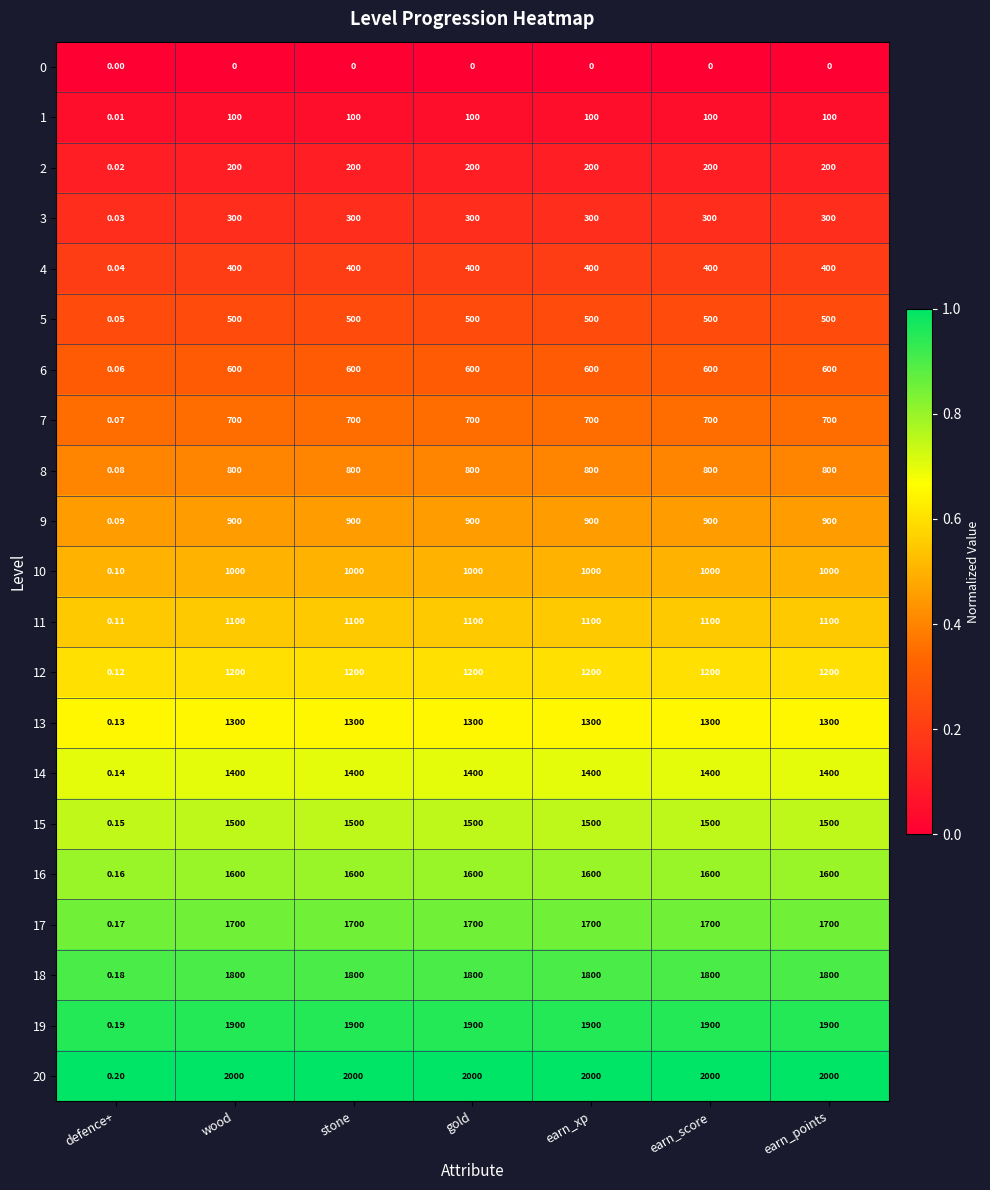

What is the spread (max minus min) of values at stone?

2000.0